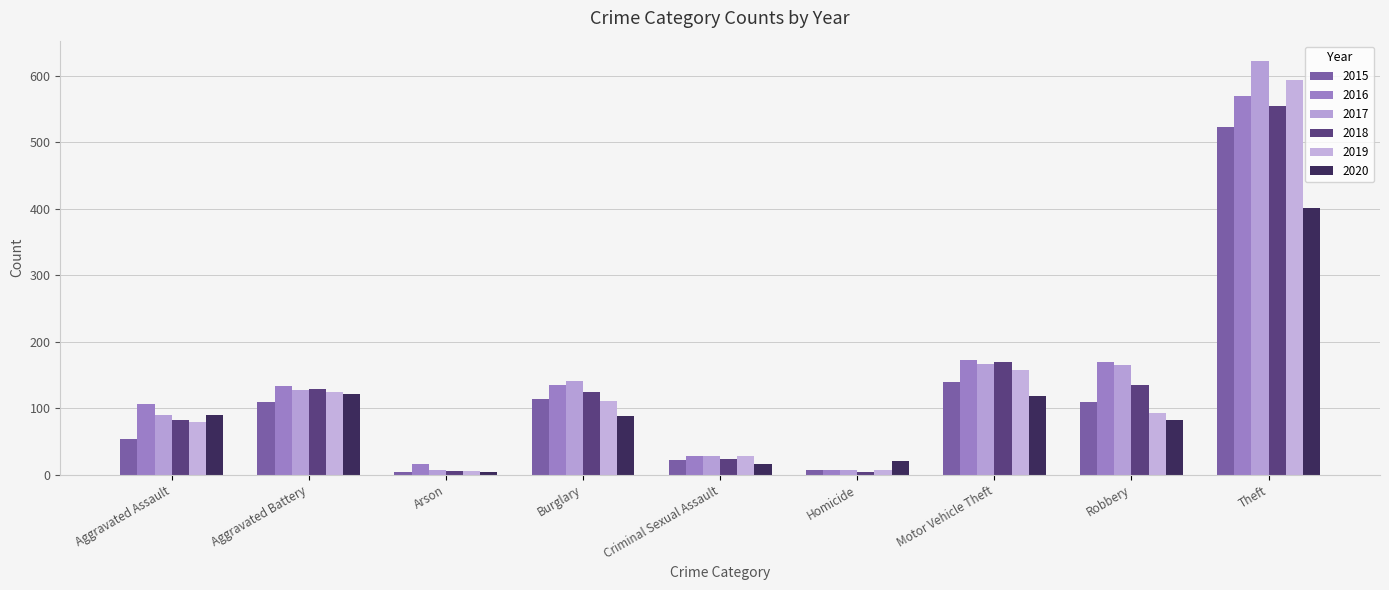

True or false: 2020 has a value of 115 at Theft.

False